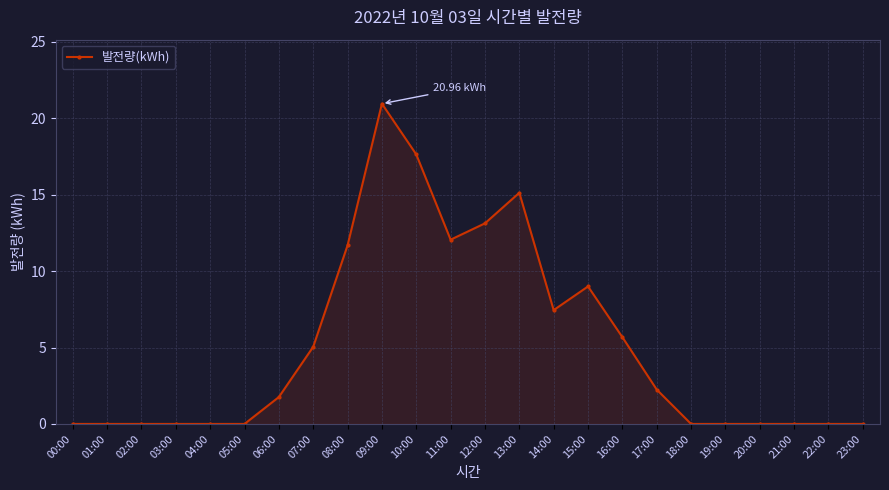

Which has a higher value, 17:00 or 09:00?

09:00